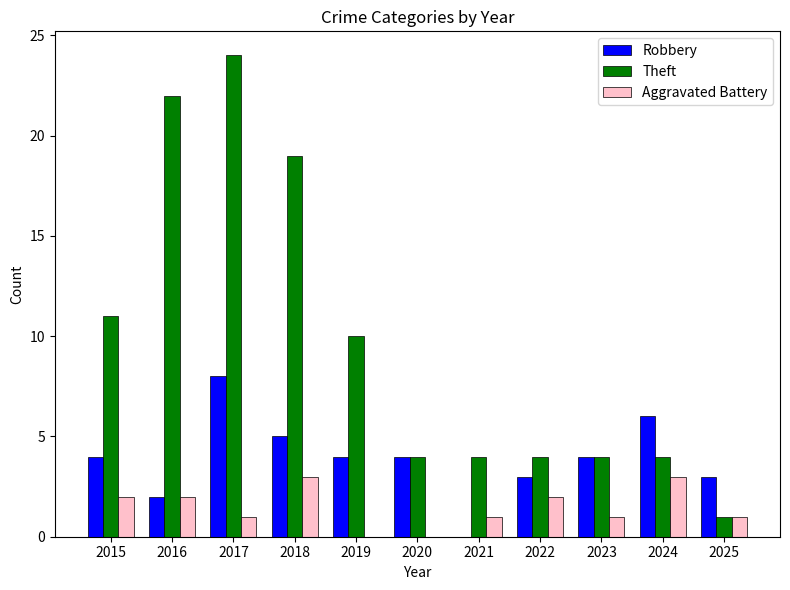

The value of Aggravated Battery at 2022 is 3. True or false?

False